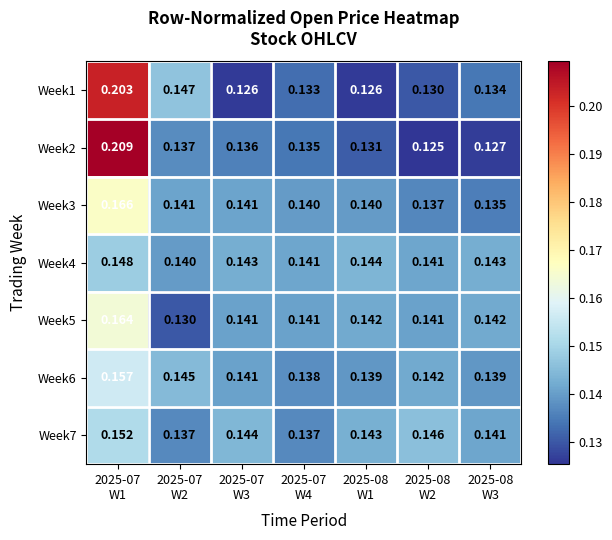

Which has a higher value, 2025-08
W3 or 2025-07
W3?

2025-08
W3